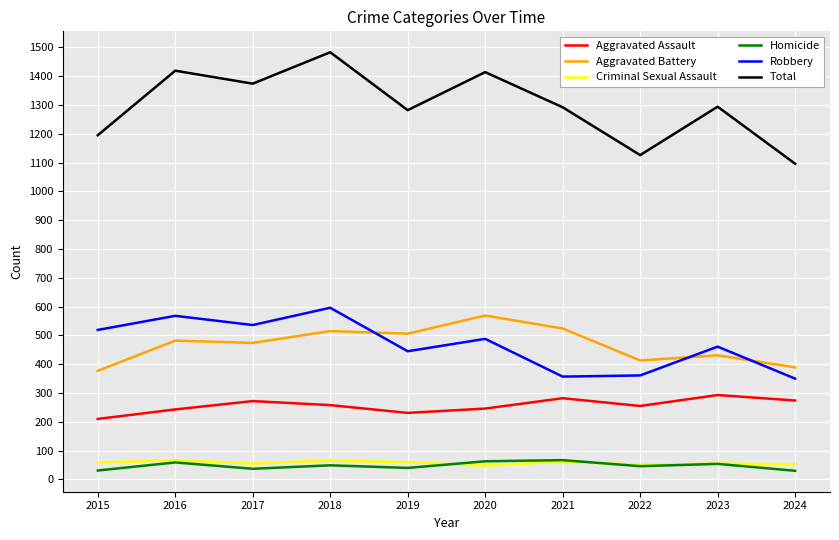

True or false: Homicide and Aggravated Battery cross at least once.

False